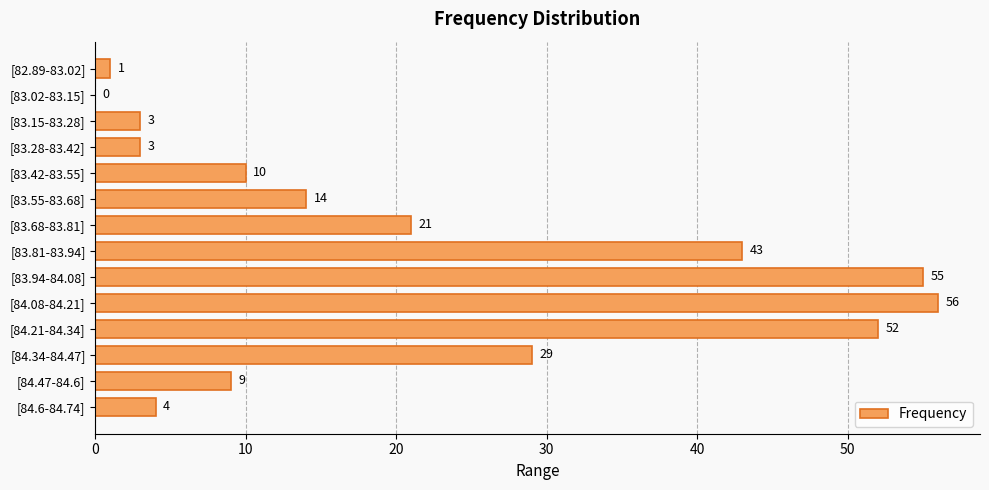

Count the number of categories in the chart.

14